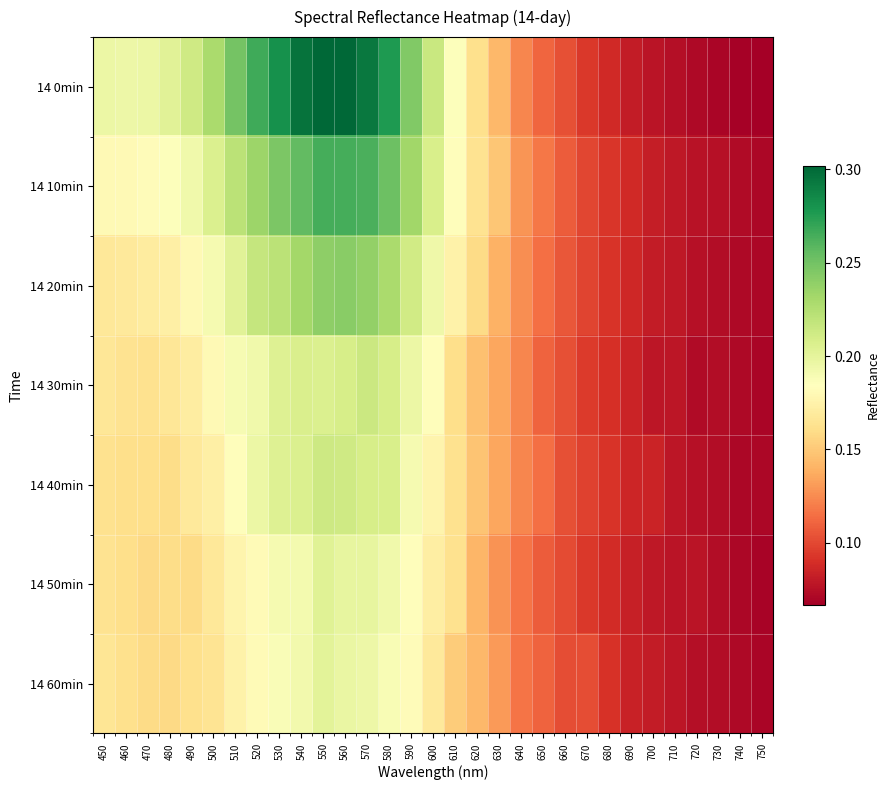

What is the minimum value shown in the chart?

0.1